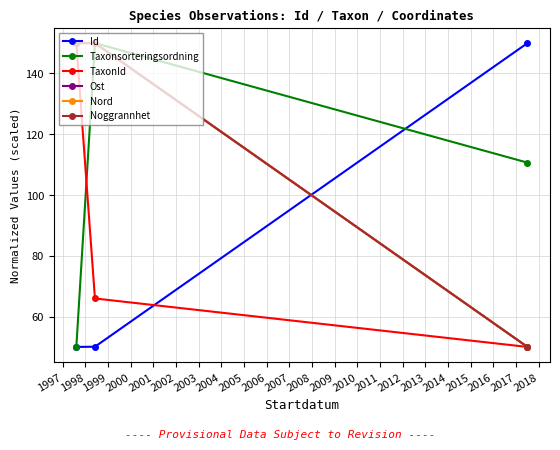

What is the smallest value displayed?

50.0